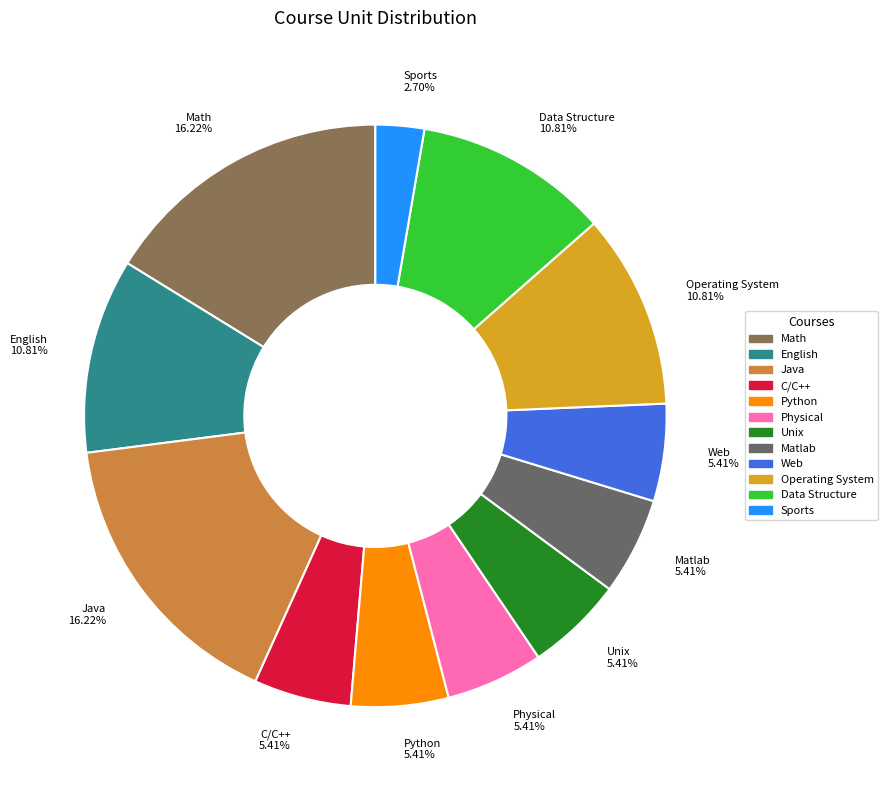

To the nearest percent, what portion does Unix represent?

5%